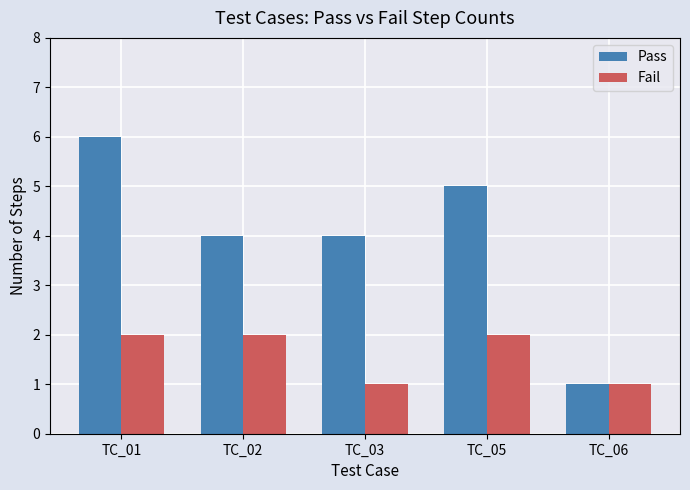

What is the difference between the Fail values at TC_06 and TC_05?

1